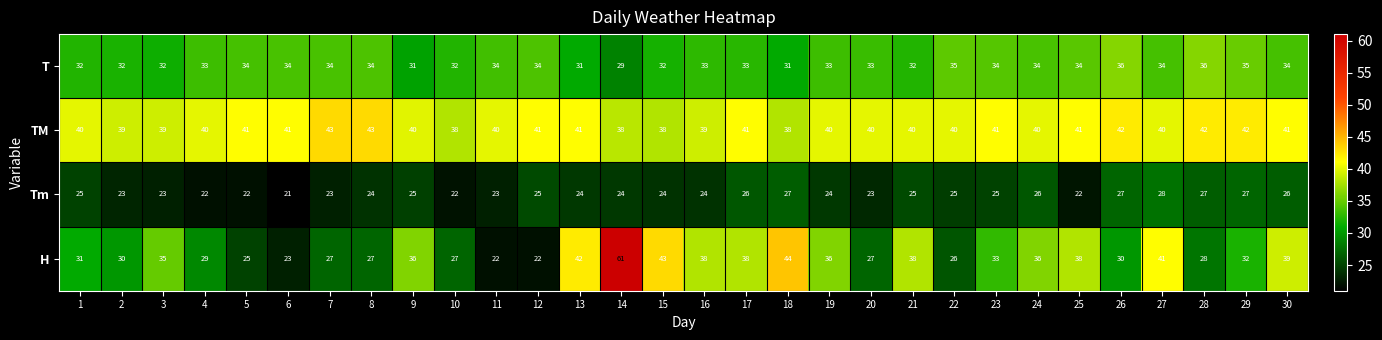

What is the average value of the Tm series?

24